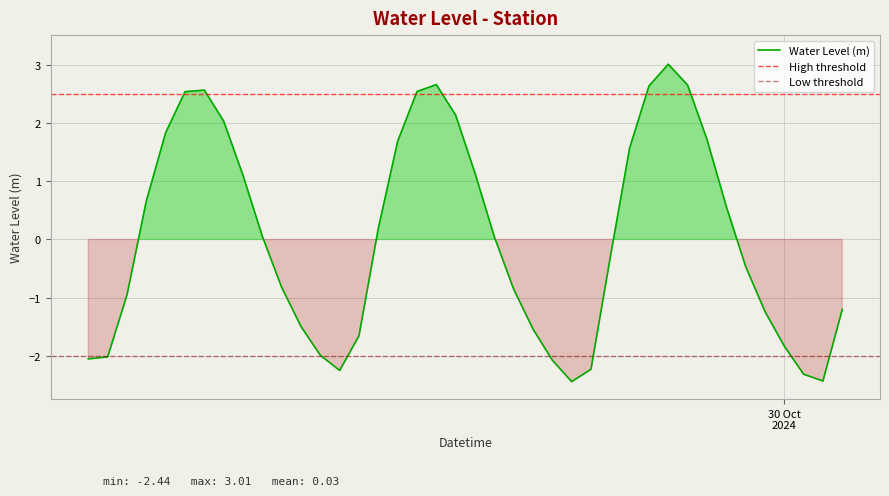

Rank the categories by value from lowest to highest.

2024-10-29 13:00:00, 2024-10-30 02:00:00, 2024-10-30 01:00:00, 2024-10-29 01:00:00, 2024-10-29 14:00:00, 2024-10-29 12:00:00, 2024-10-28 12:00:00, 2024-10-28 13:00:00, 2024-10-29 00:00:00, 2024-10-30 00:00:00, 2024-10-29 02:00:00, 2024-10-29 11:00:00, 2024-10-28 23:00:00, 2024-10-29 23:00:00, 2024-10-30 03:00:00, 2024-10-28 14:00:00, 2024-10-29 10:00:00, 2024-10-28 22:00:00, 2024-10-29 22:00:00, 2024-10-29 15:00:00, 2024-10-29 09:00:00, 2024-10-28 21:00:00, 2024-10-29 03:00:00, 2024-10-29 21:00:00, 2024-10-28 15:00:00, 2024-10-28 20:00:00, 2024-10-29 08:00:00, 2024-10-29 16:00:00, 2024-10-29 04:00:00, 2024-10-29 20:00:00, 2024-10-28 16:00:00, 2024-10-28 19:00:00, 2024-10-29 07:00:00, 2024-10-28 17:00:00, 2024-10-29 05:00:00, 2024-10-28 18:00:00, 2024-10-29 17:00:00, 2024-10-29 19:00:00, 2024-10-29 06:00:00, 2024-10-29 18:00:00